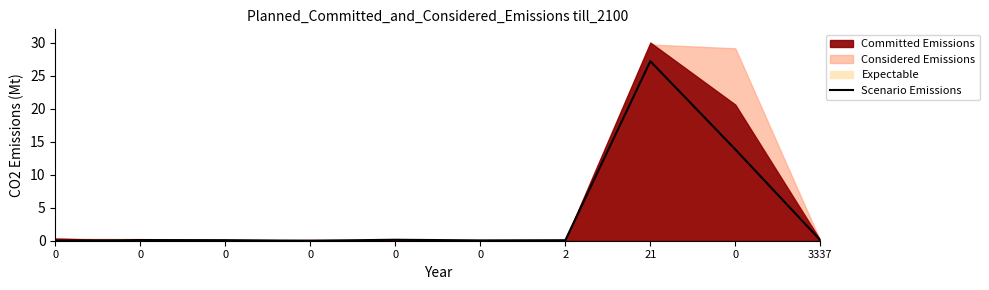

Does the chart have visible grid lines?

No